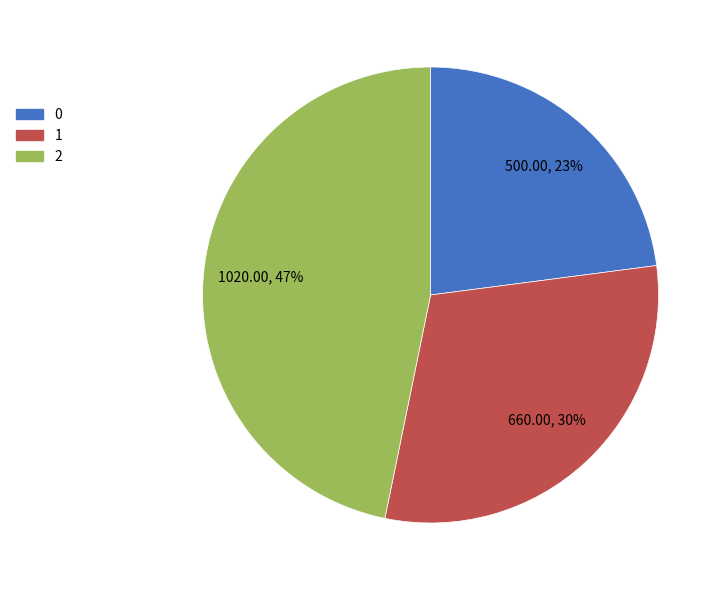

The 0 slice represents 8% of the pie. True or false?

False